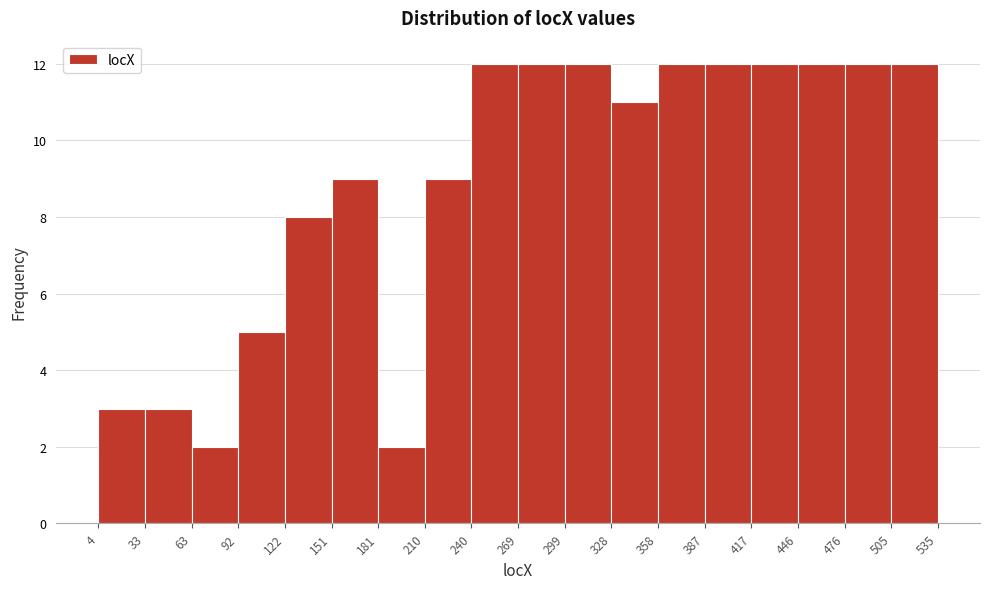

What is the height of the bar covering 122 to 151 on the x-axis? The values are not printed on the chart, so give them approximately, as read against the axis.

8